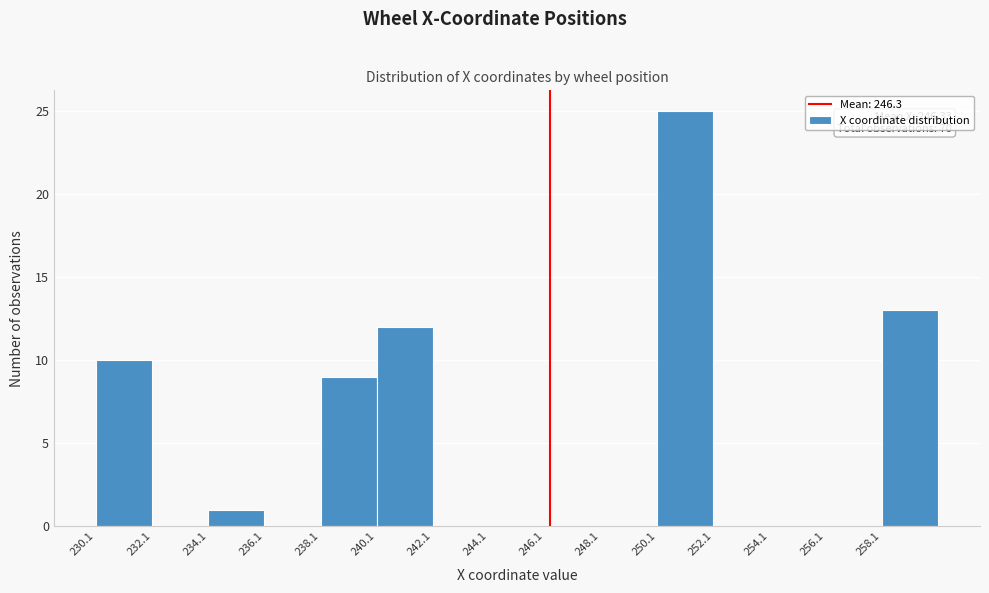

Over which range of the x-axis is the bar tallest?

250 to 252